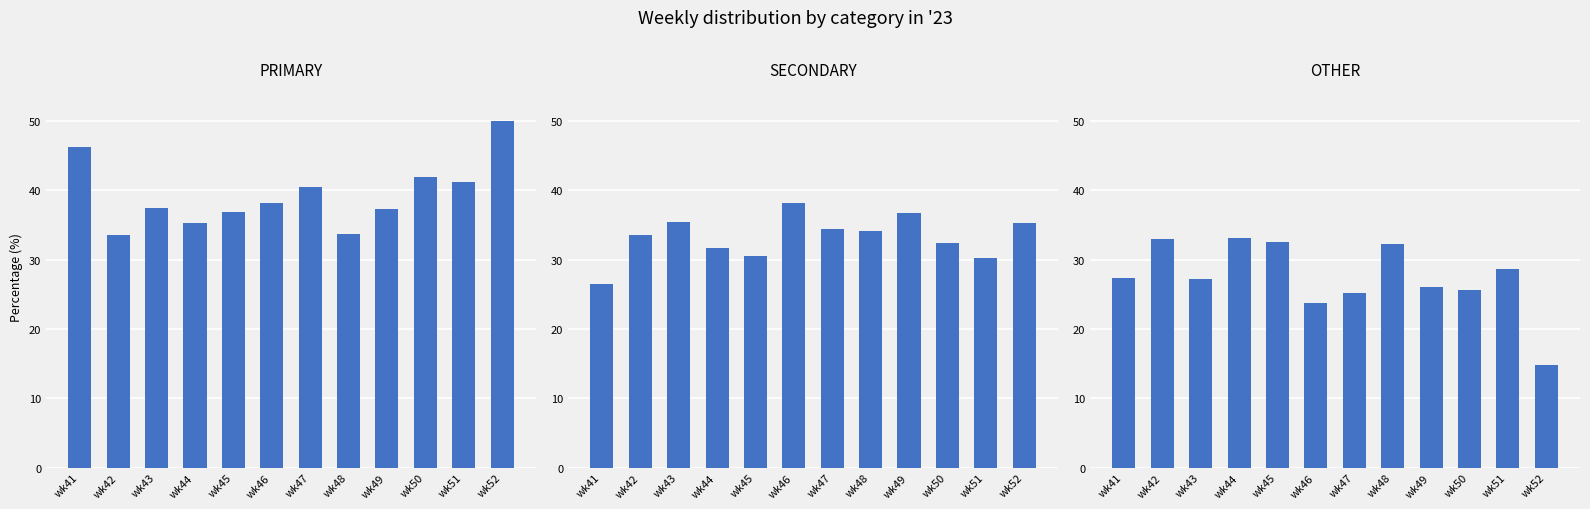

Which series has the largest total across all categories?

PRIMARY